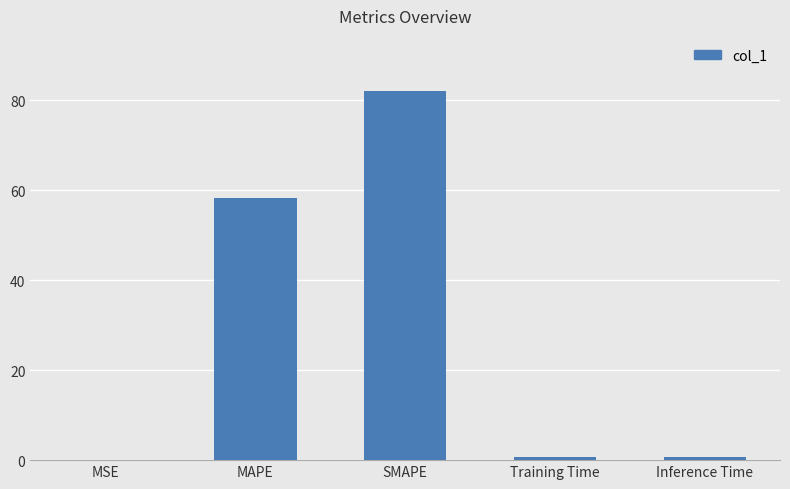

What is the change in value from MAPE to SMAPE?

+23.8